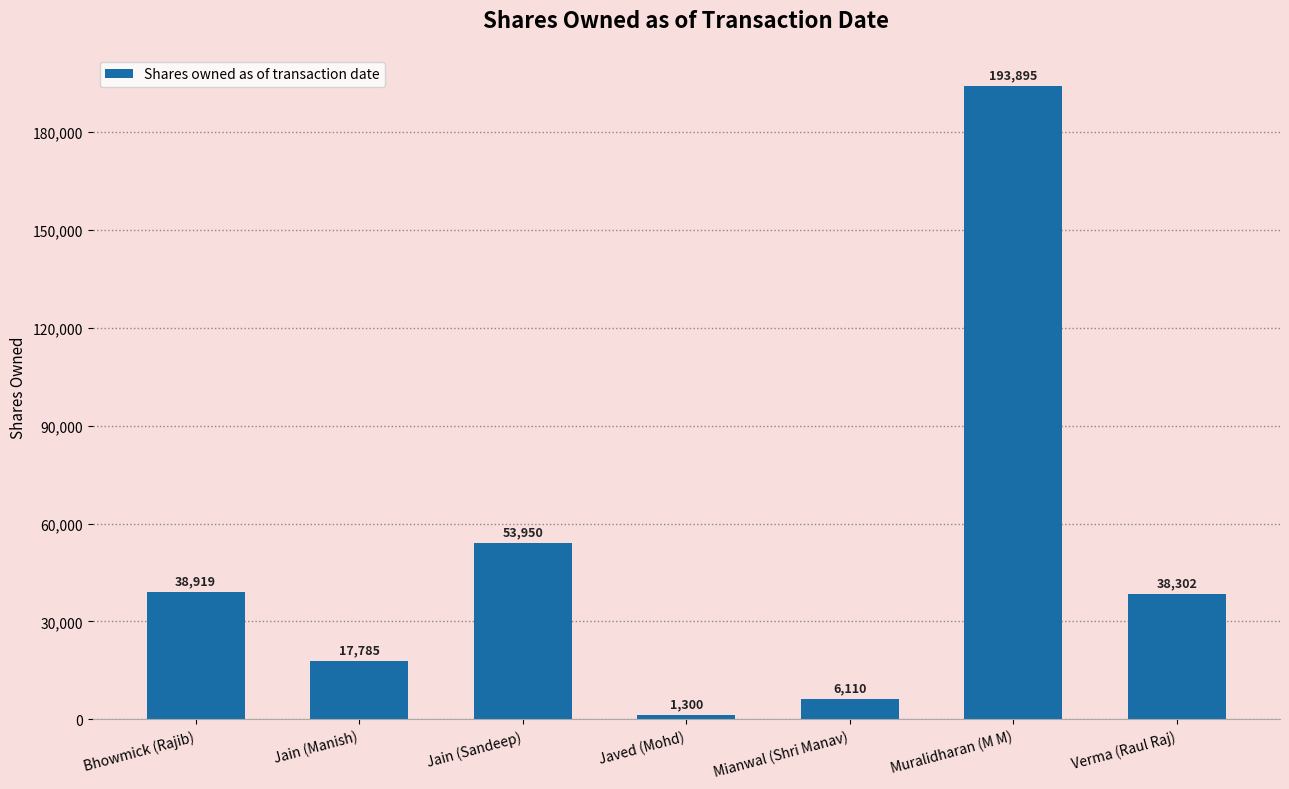

What is the approximate value at Mianwal (Shri Manav), to the nearest 10?

6110